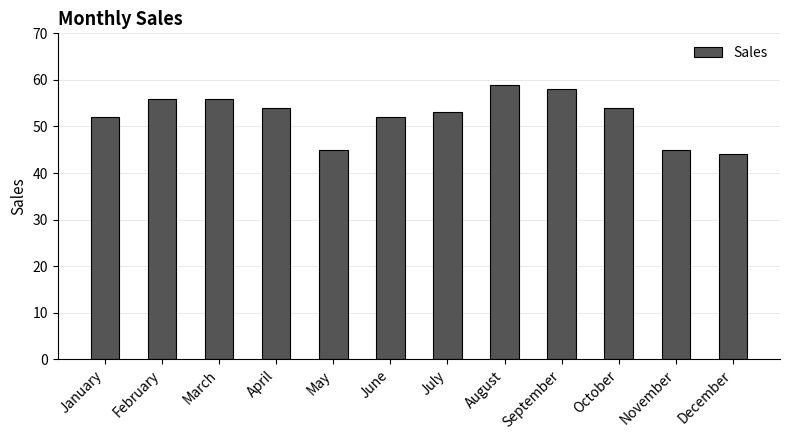

What is the sum of all values?

628